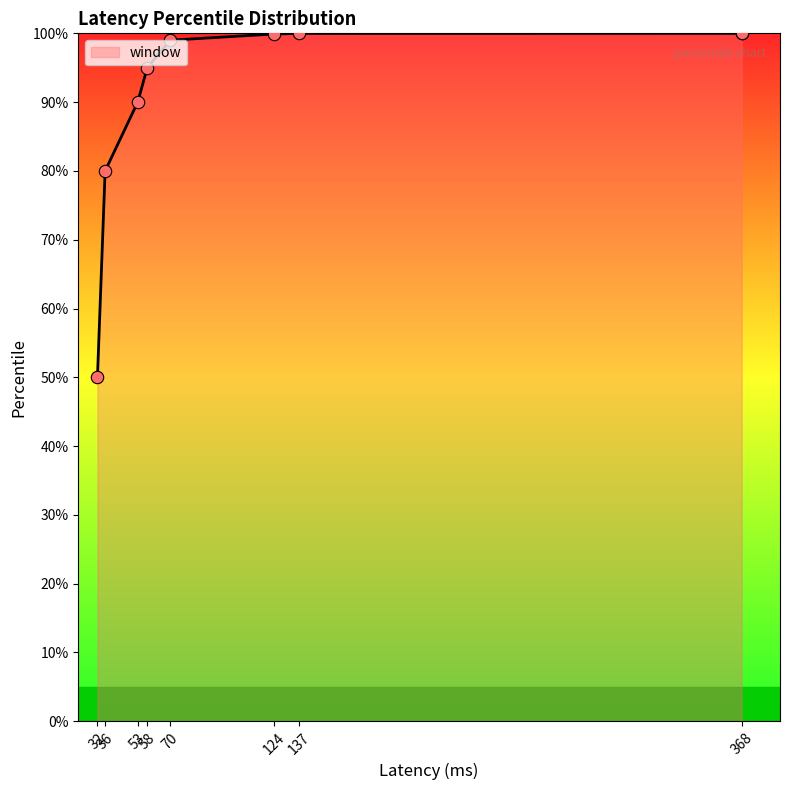

Approximately how many times larger is the value at 70 compared to 58?

1.0